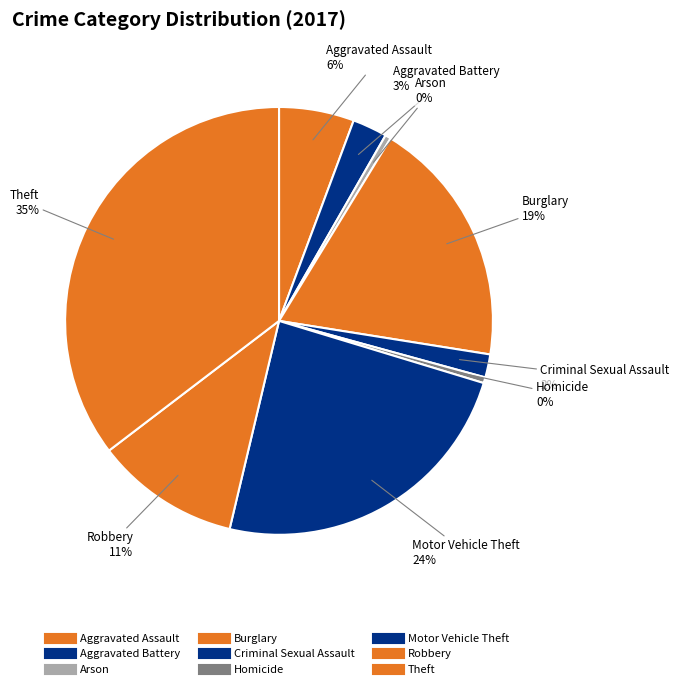

How many slices are in this pie chart?

9